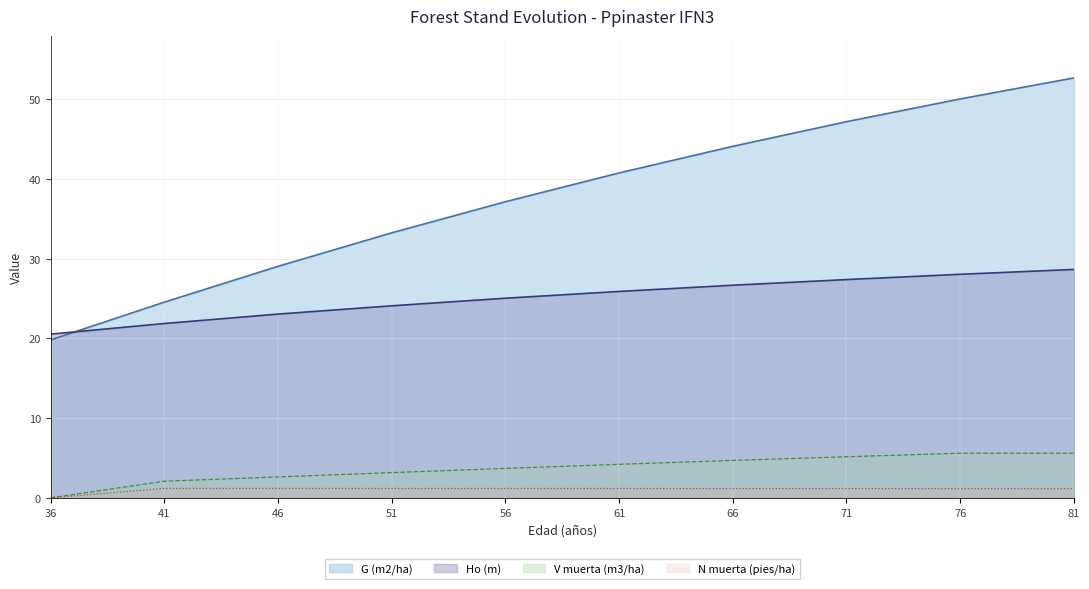

At which label does Ho (m) first exceed 25?

56